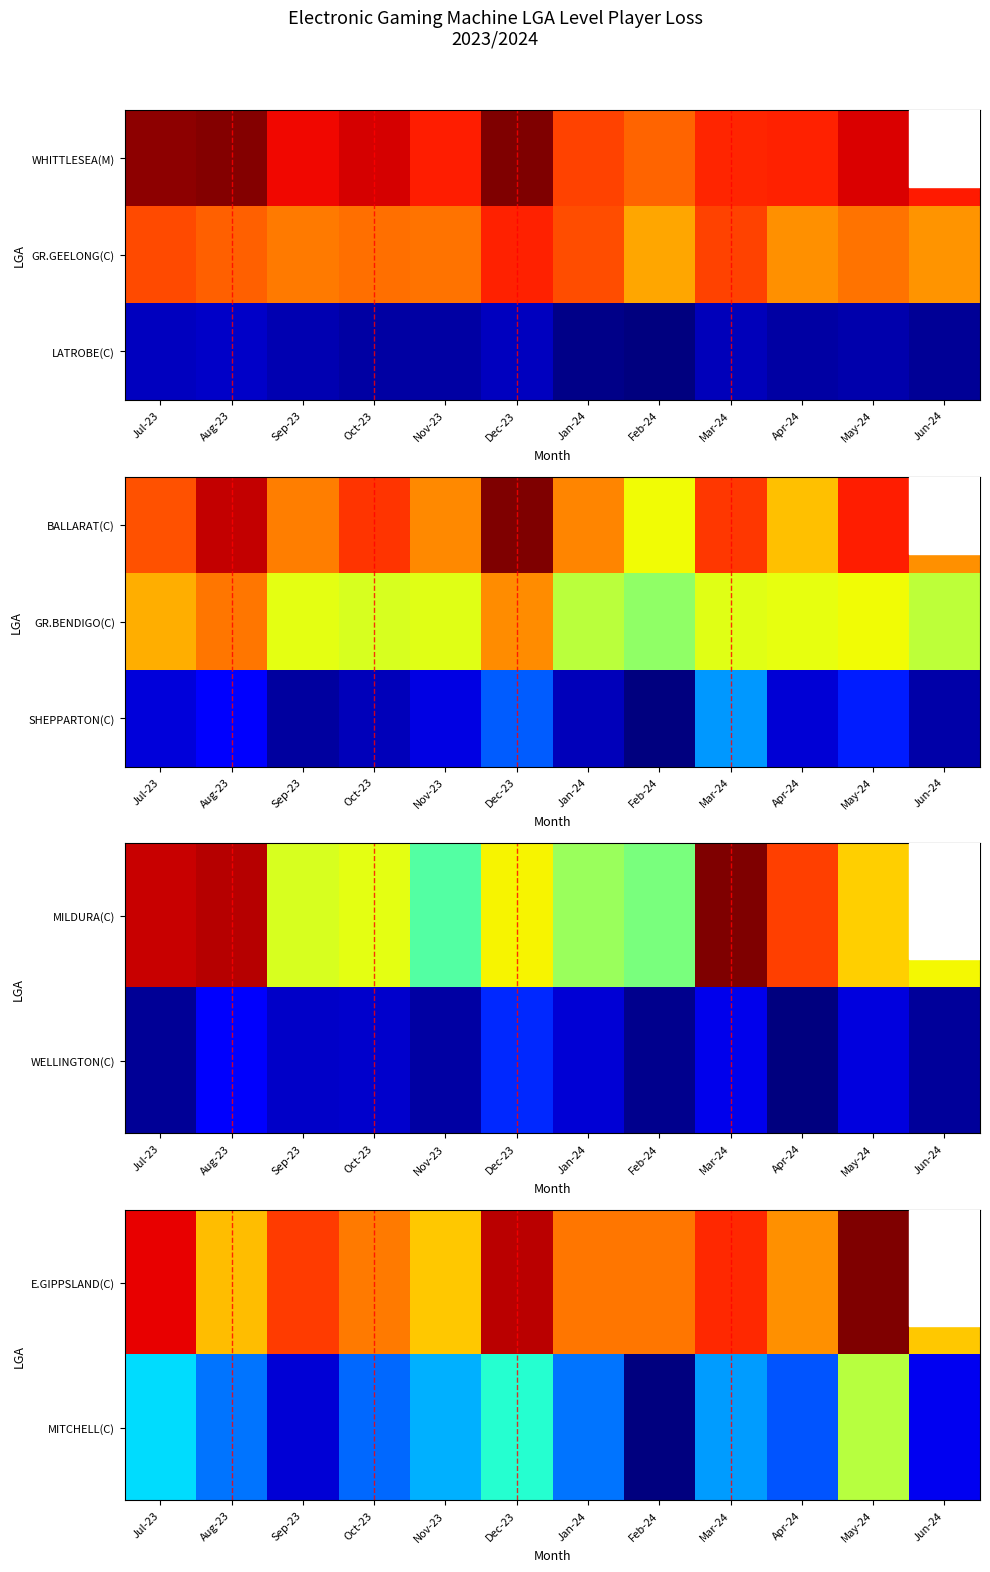

At which category is the sum across all series the highest?

May-24